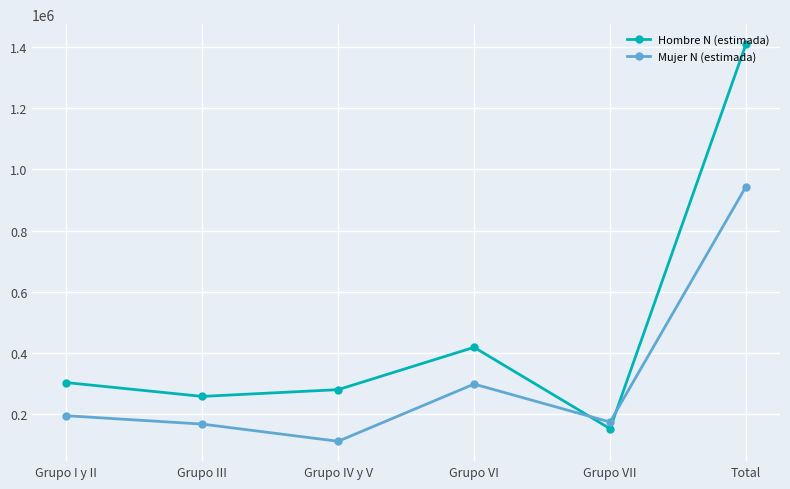

Reading left to right, transcribe all the data shown in this chart.

Hombre N (estimada): 302803	257532	279647	418044	151935	1409960
Mujer N (estimada): 194414	167035	110789	297846	173775	943859